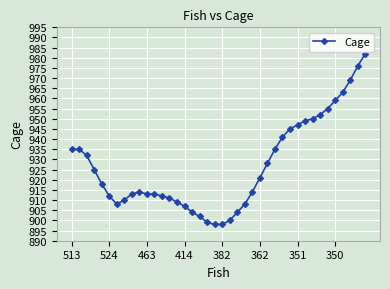

What is the minimum value shown in the chart?

898